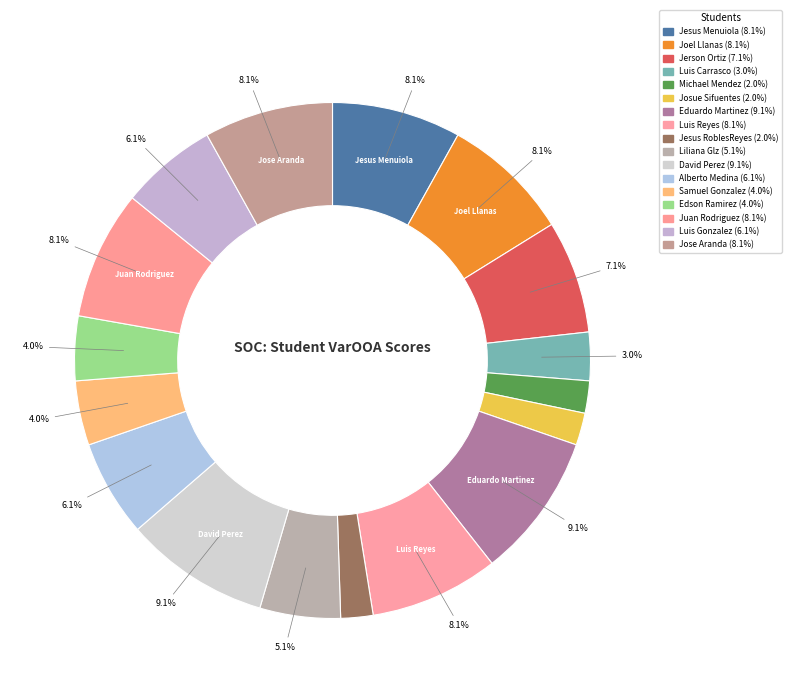

How many slices are in this pie chart?

17